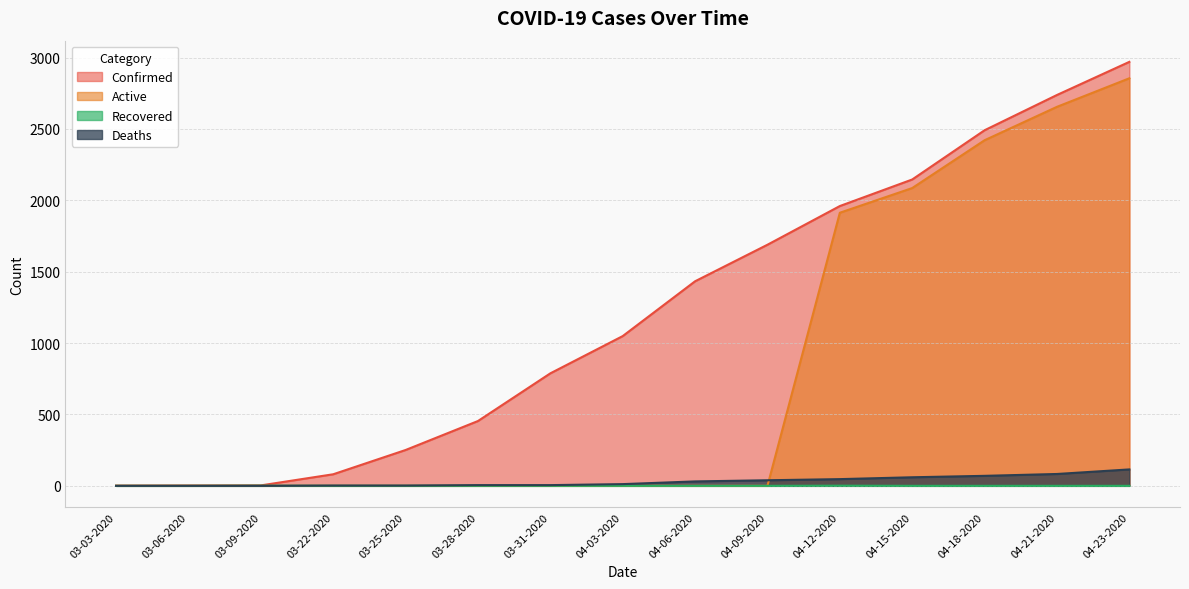

Which series has the largest range (max minus min)?

Confirmed